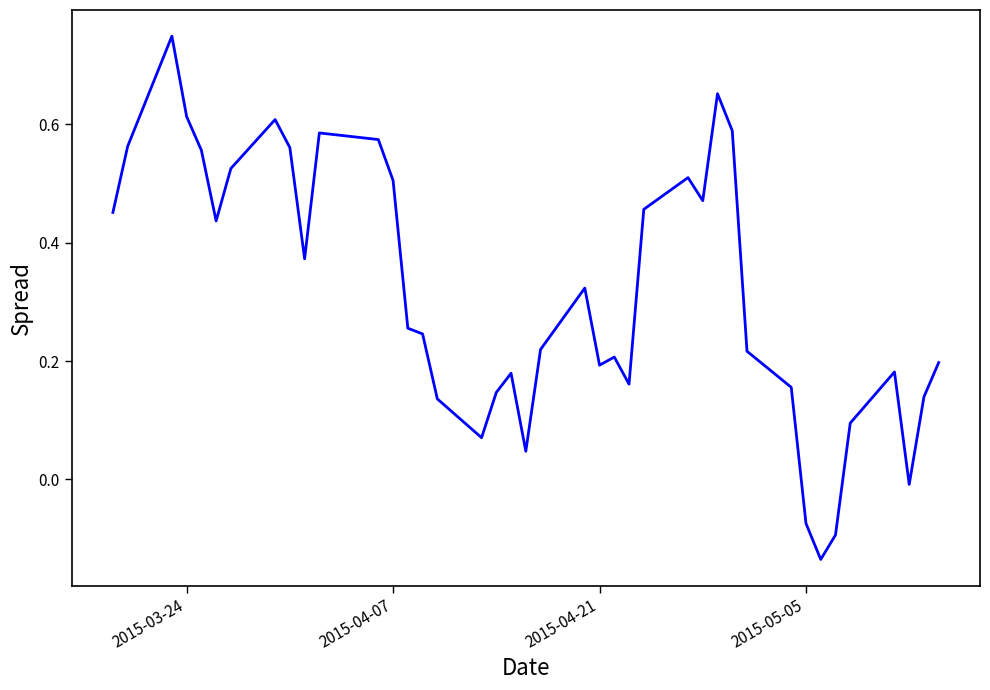

What is the difference between the maximum and minimum values?

0.9